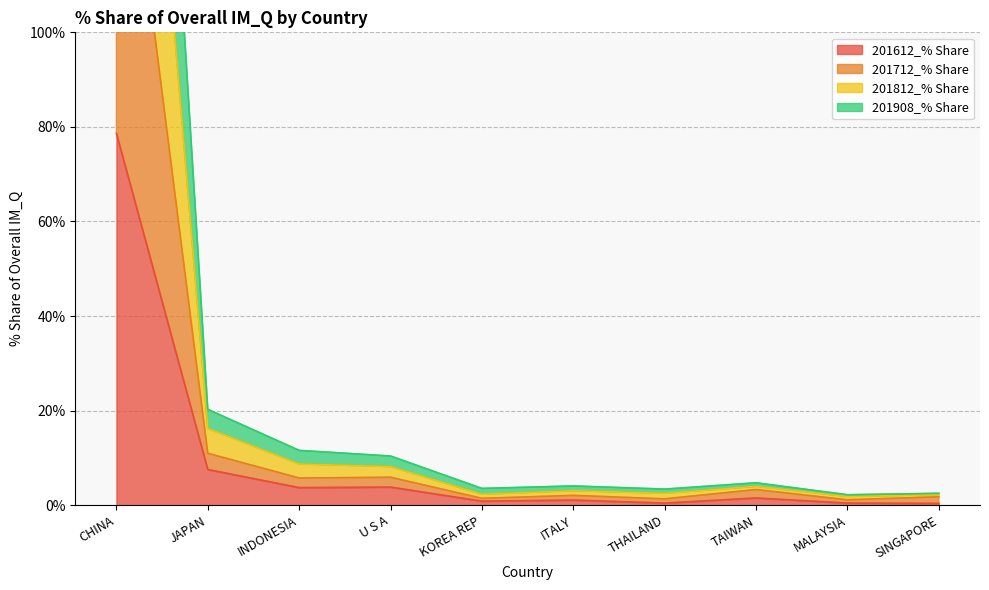

Where is the first local maximum for 201612_% Share?

U S A